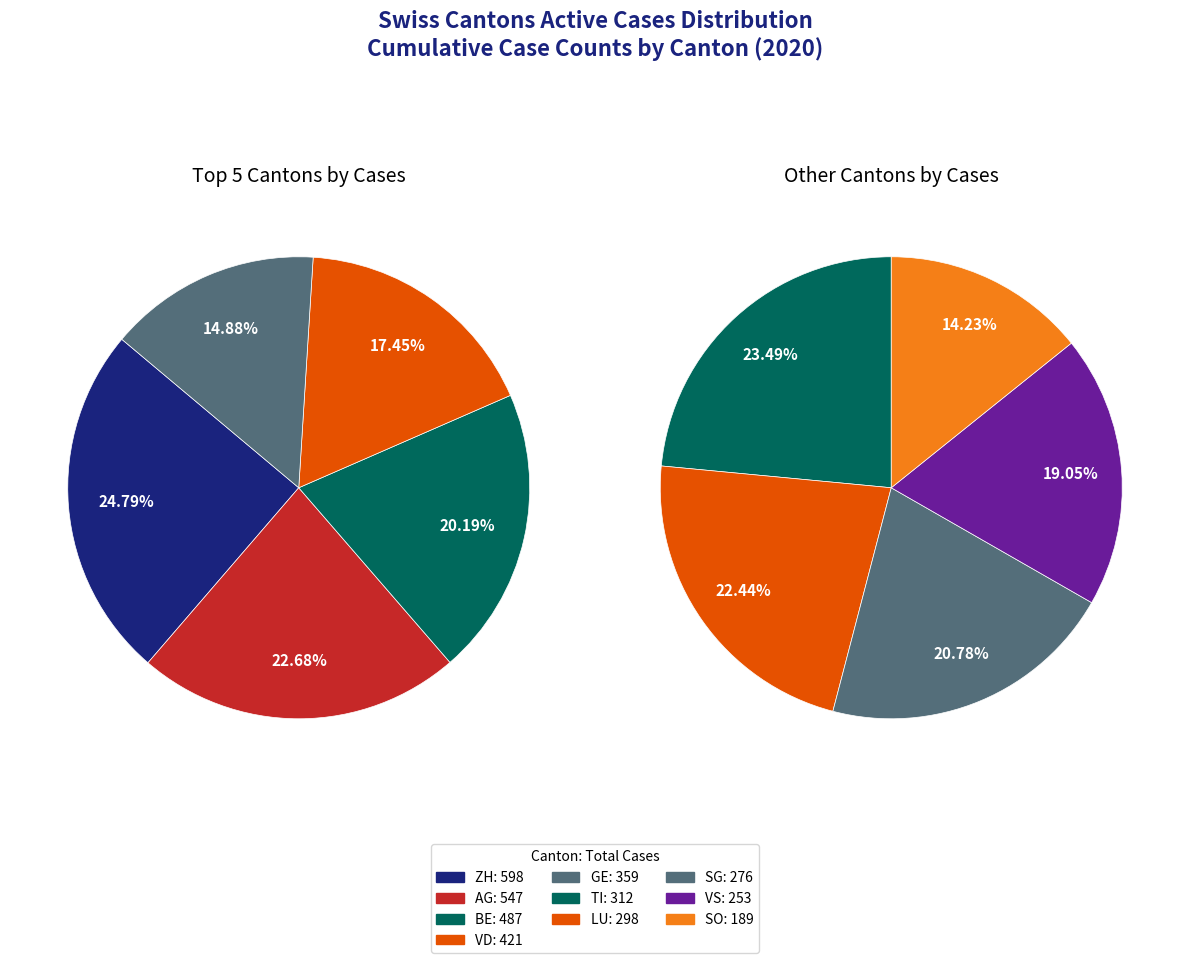

The LU slice represents 8% of the pie. True or false?

True